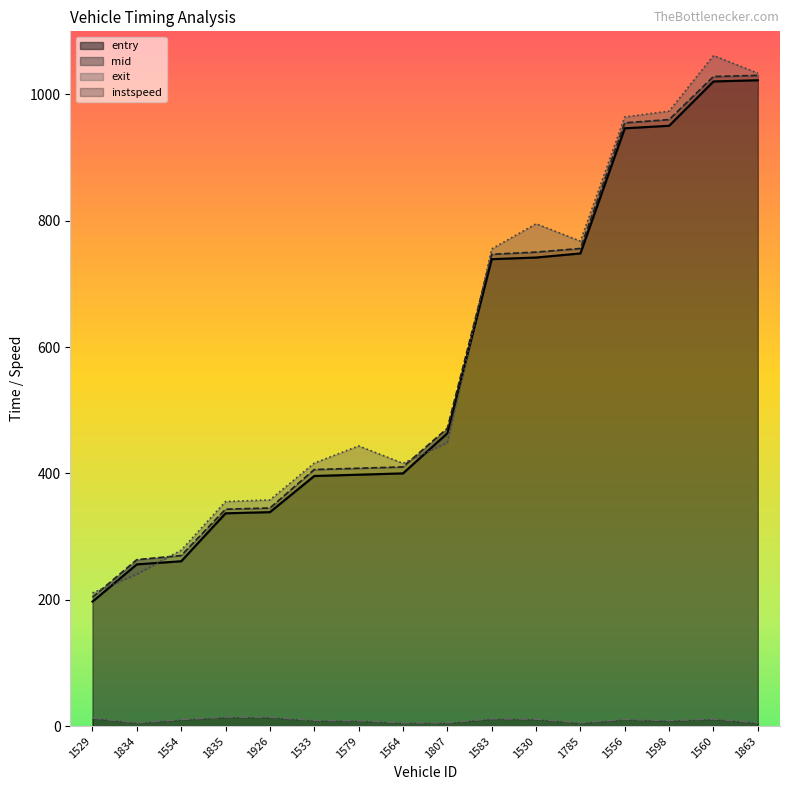

How many lines are shown in the chart?

4